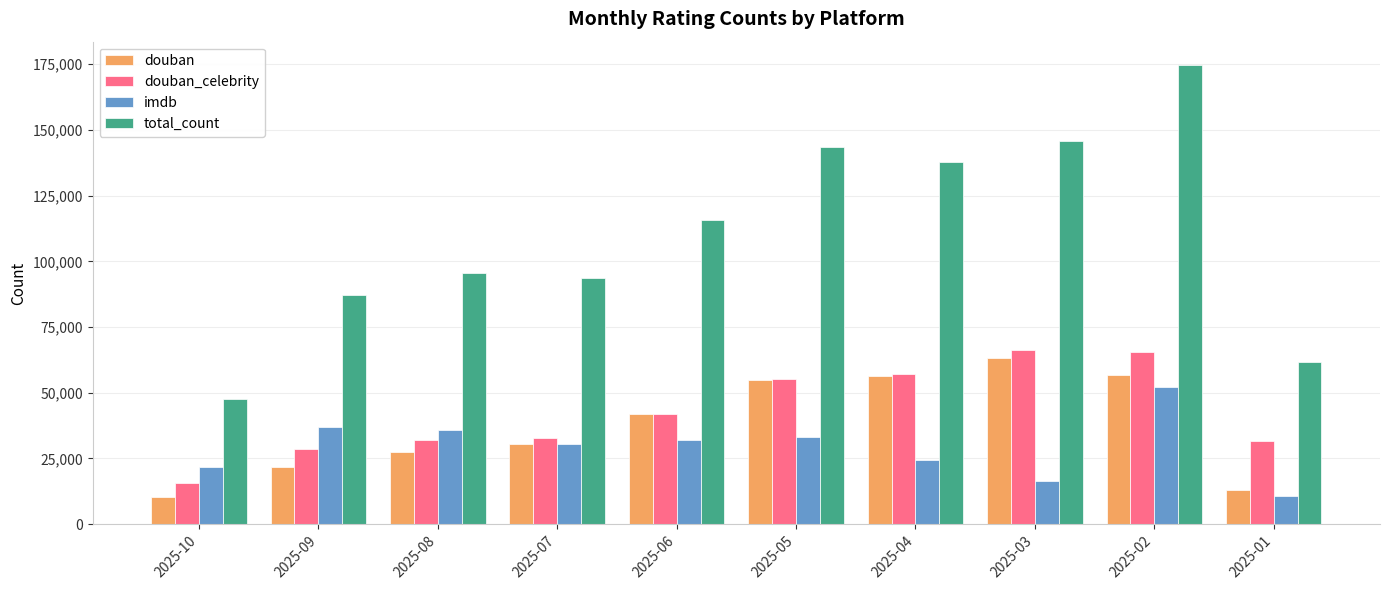

Rank the series at 2025-02 from lowest to highest value.

imdb, douban, douban_celebrity, total_count